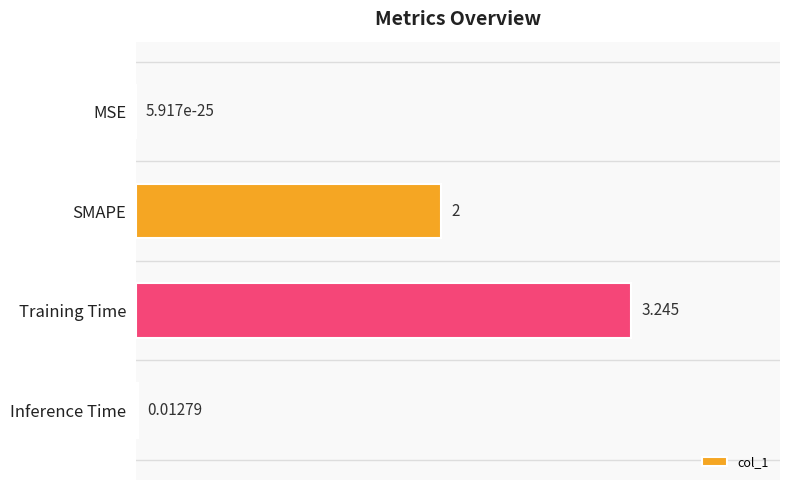

At which label is the value closest to 1?

Inference Time